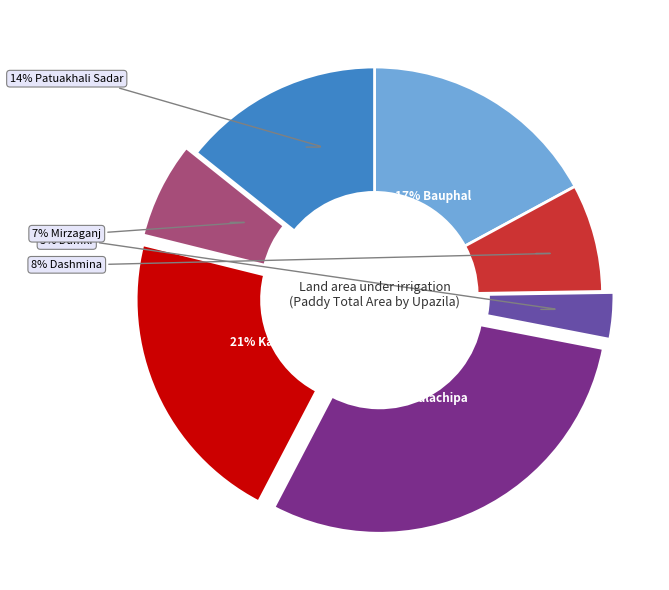

Is there a majority slice in this chart?

No